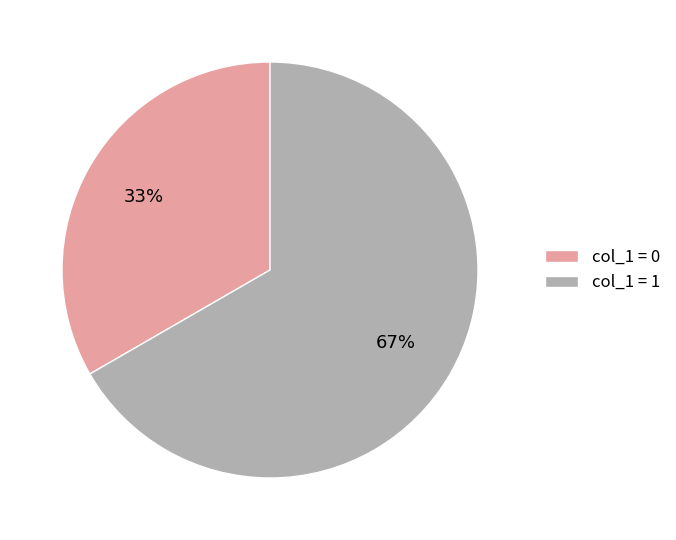

What is the ratio of the value at col_1 = 0 to the value at col_1 = 1?

0.5